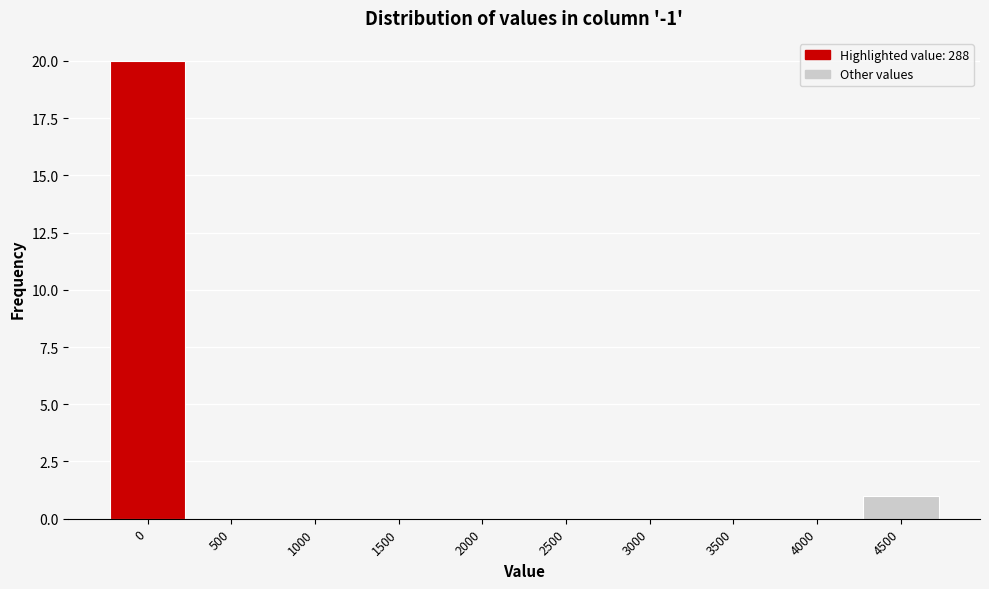

Reading left to right, transcribe all the data shown in this chart.

0=20	500=0	1000=0	1500=0	2000=0	2500=0	3000=0	3500=0	4000=0	4500=1